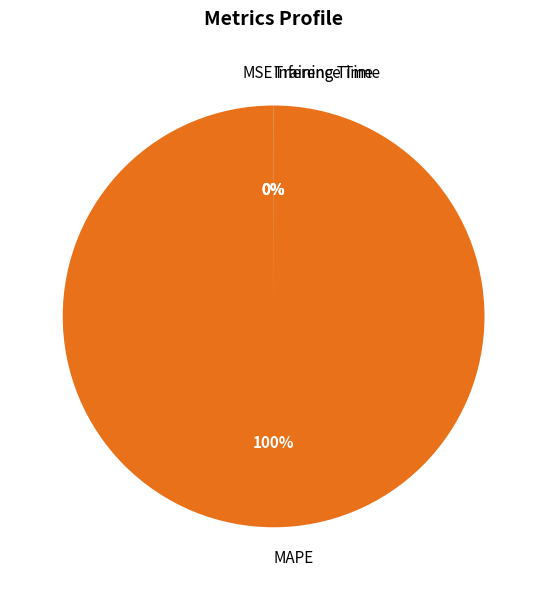

Which slice is the largest?

MAPE